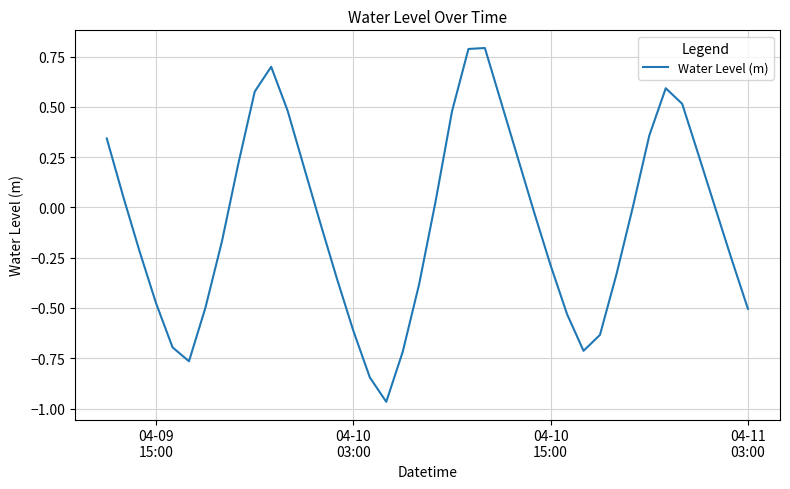

What is the maximum value shown in the chart?

0.8